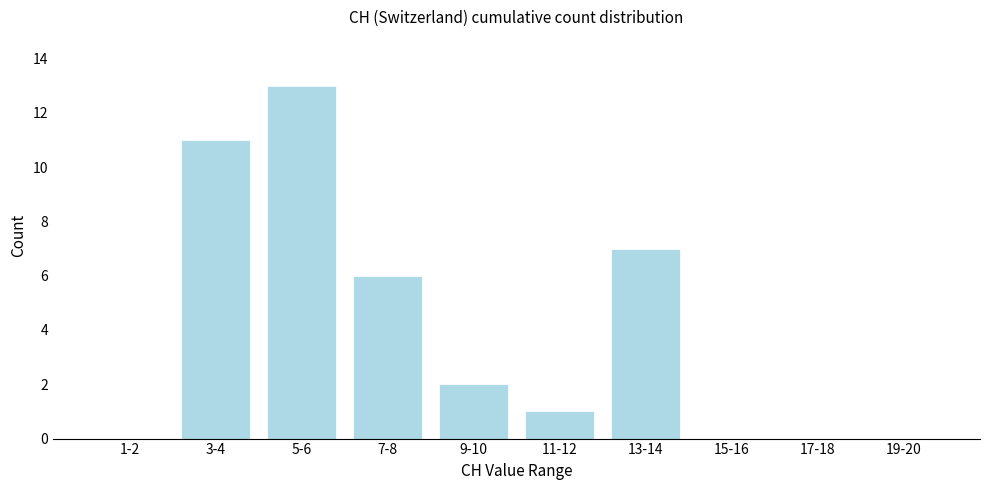

Reading right to left, extract all data points from this chart.

19-20=0	17-18=0	15-16=0	13-14=7	11-12=1	9-10=2	7-8=6	5-6=13	3-4=11	1-2=0